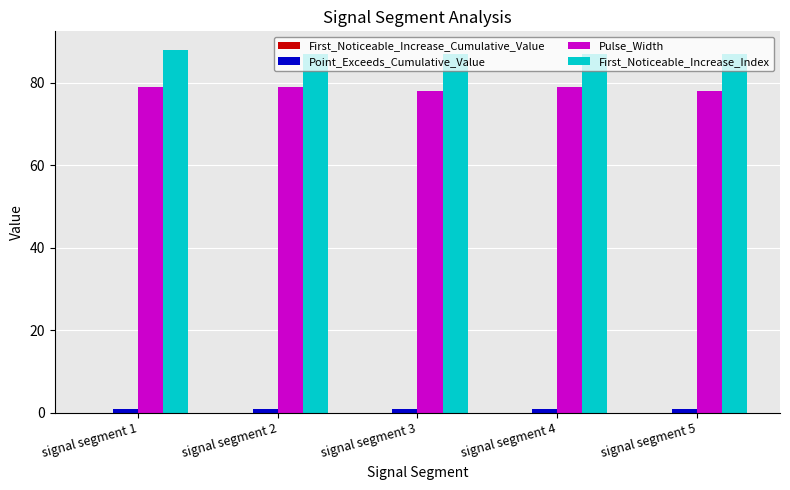

Which series has the largest total across all categories?

First_Noticeable_Increase_Index